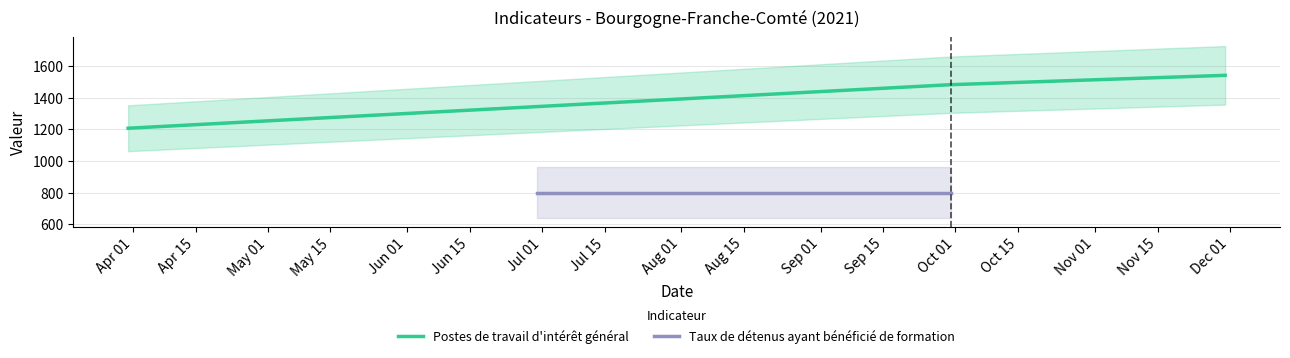

What is the minimum value for Postes de travail d'intérêt général?

1207